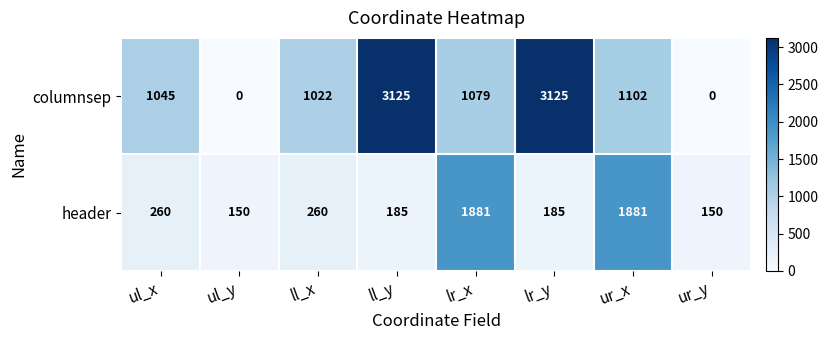

What is the spread (max minus min) of values at lr_x?

802